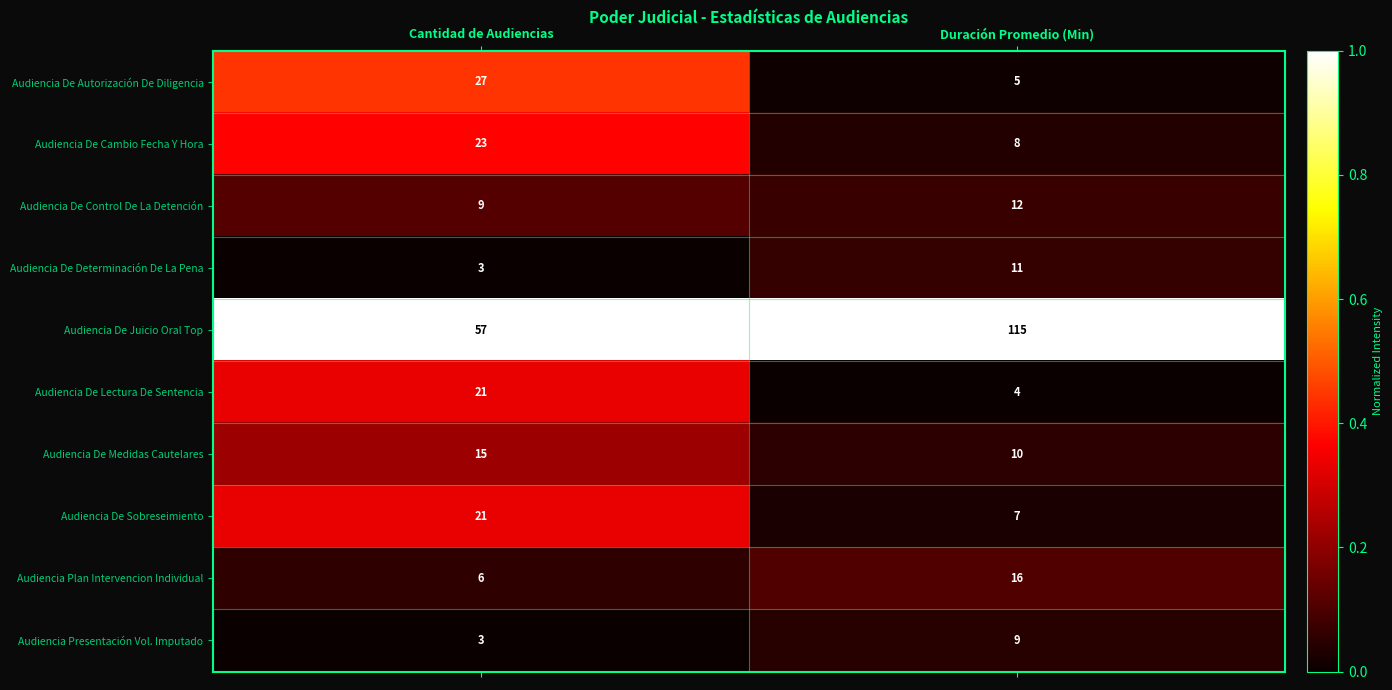

What is the total value across all series at Duración Promedio (Min)?

197